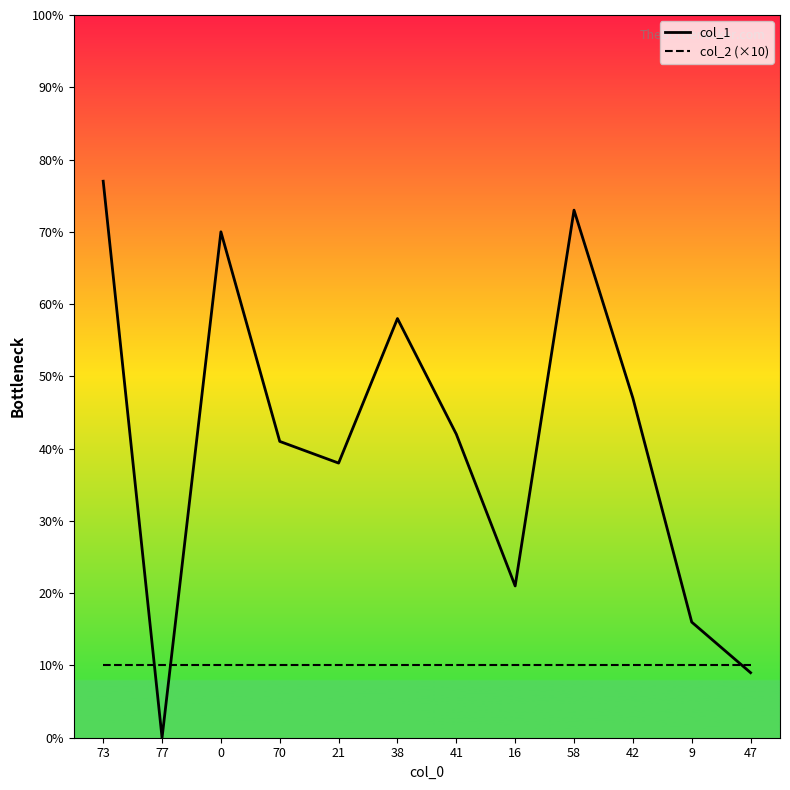

Where do col_2 (×10) and col_1 first cross each other?

73 and 77